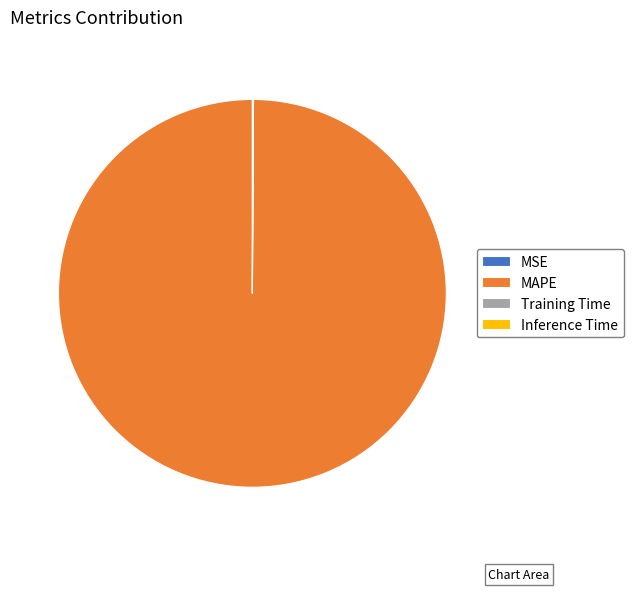

True or false: MAPE accounts for 100% of the total.

True